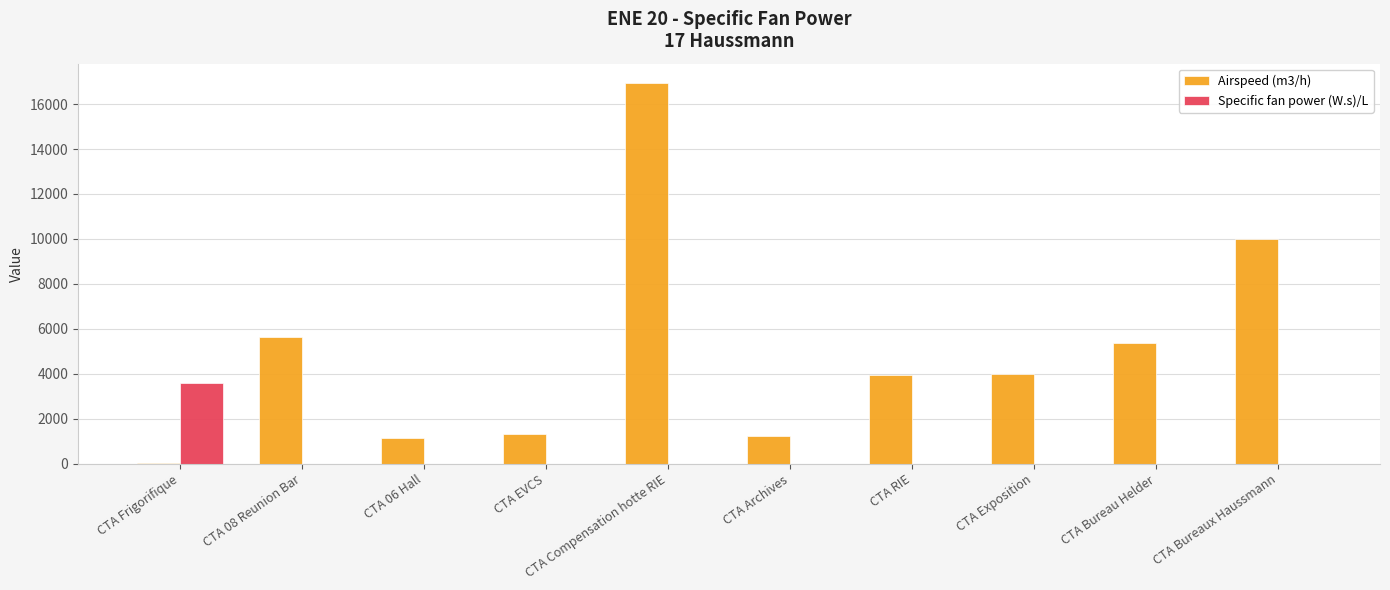

Between CTA 06 Hall and CTA Compensation hotte RIE, which series saw the biggest shift?

Airspeed (m3/h)